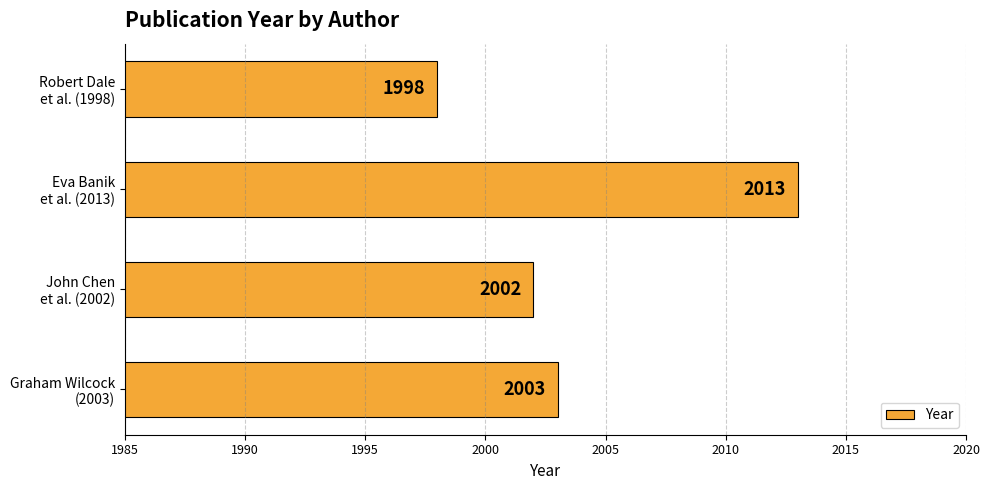

How many categories are shown in the chart?

4